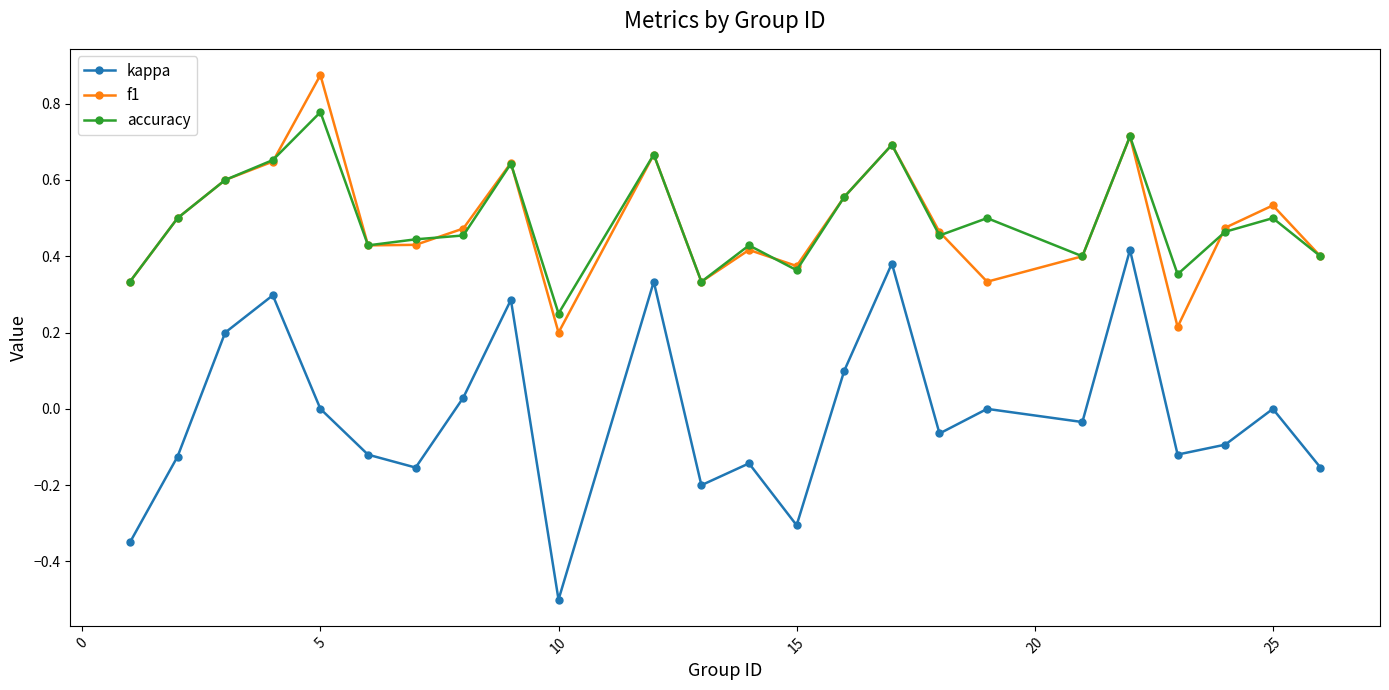

True or false: accuracy has more than 0 interior local peaks.

True